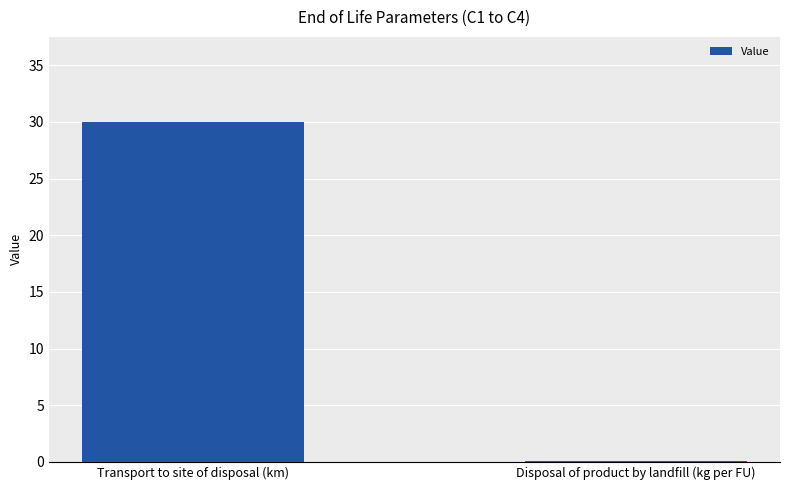

What is the difference between the values at Transport to site of disposal (km) and Disposal of product by landfill (kg per FU)?

29.9